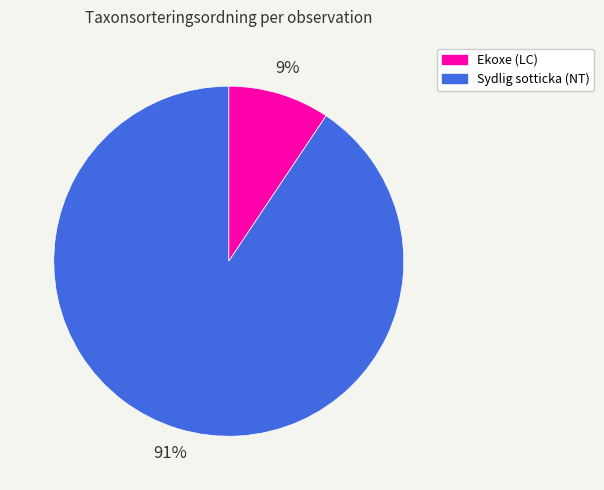

Is there any slice that represents more than half of the pie?

Yes